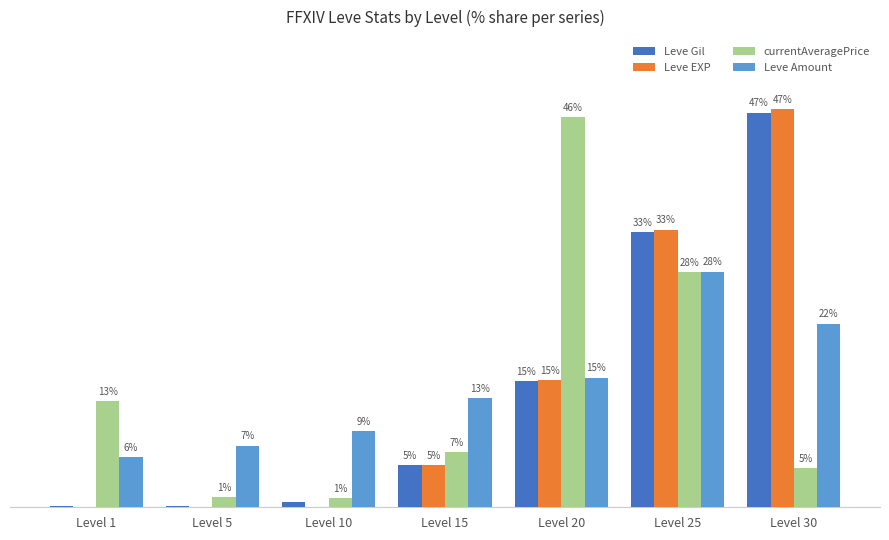

Which category has the highest value in the Leve EXP series?

Level 30